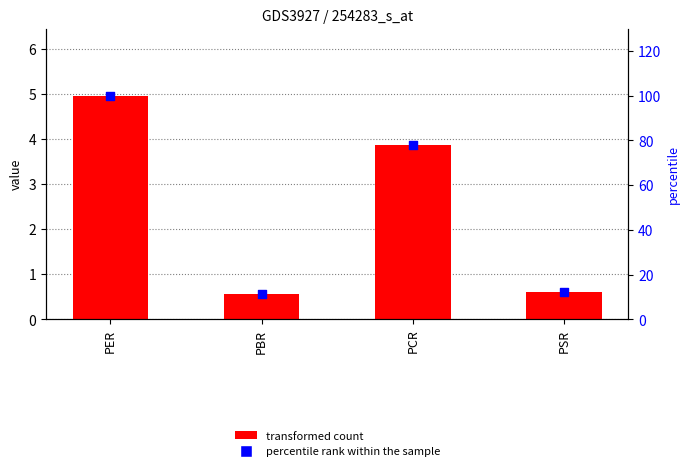

What are all the series names shown in the legend?

transformed count, percentile rank within the sample